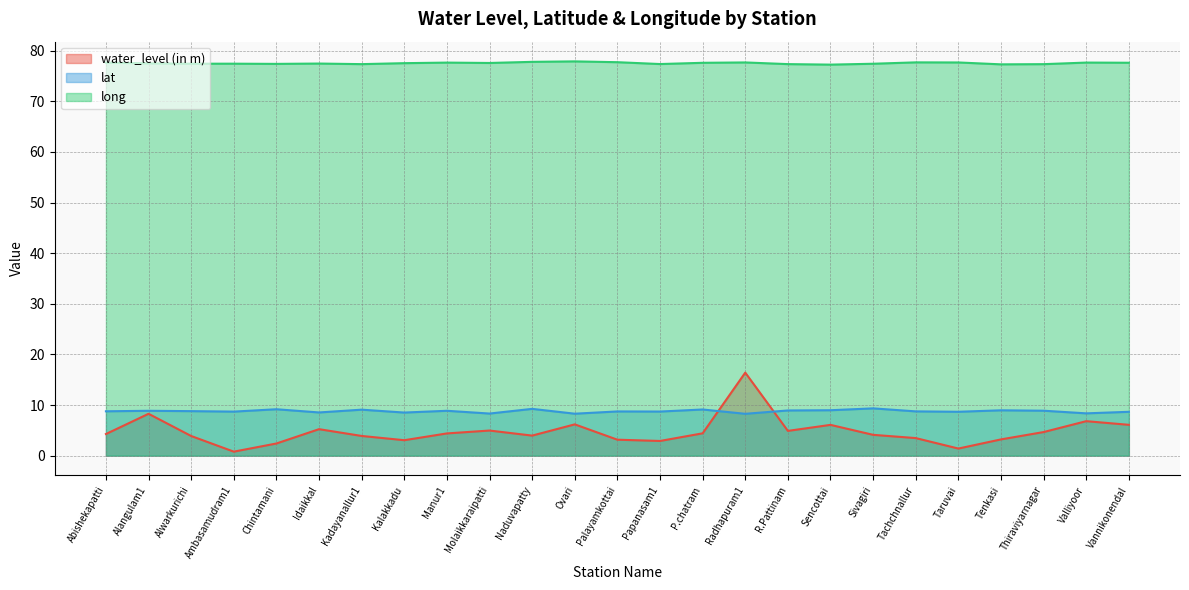

At how many categories does at least one series exceed 31?

25